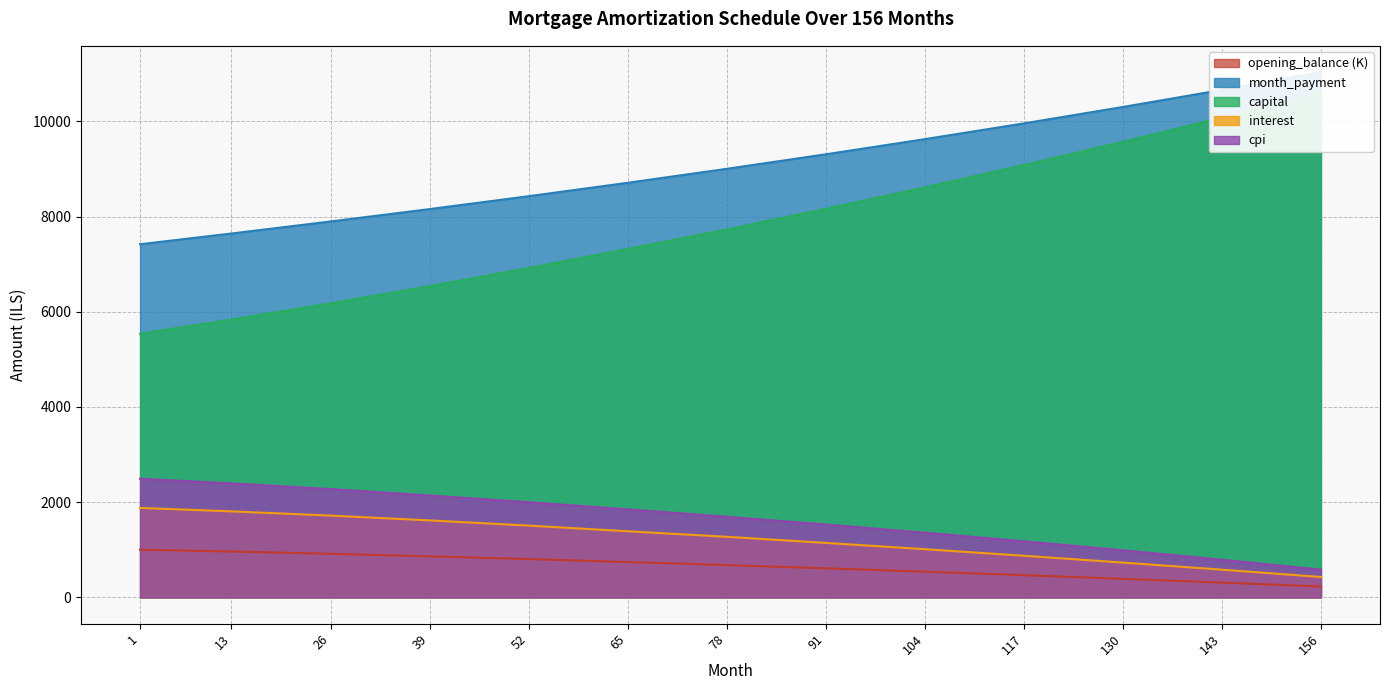

At which label does cpi first exceed 1694?

1